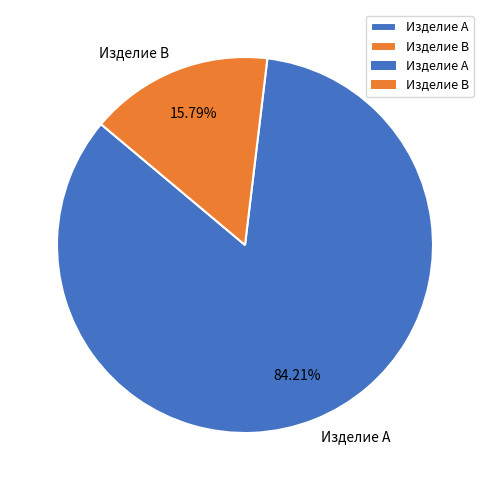

What is the smallest slice in the pie chart?

Изделие B